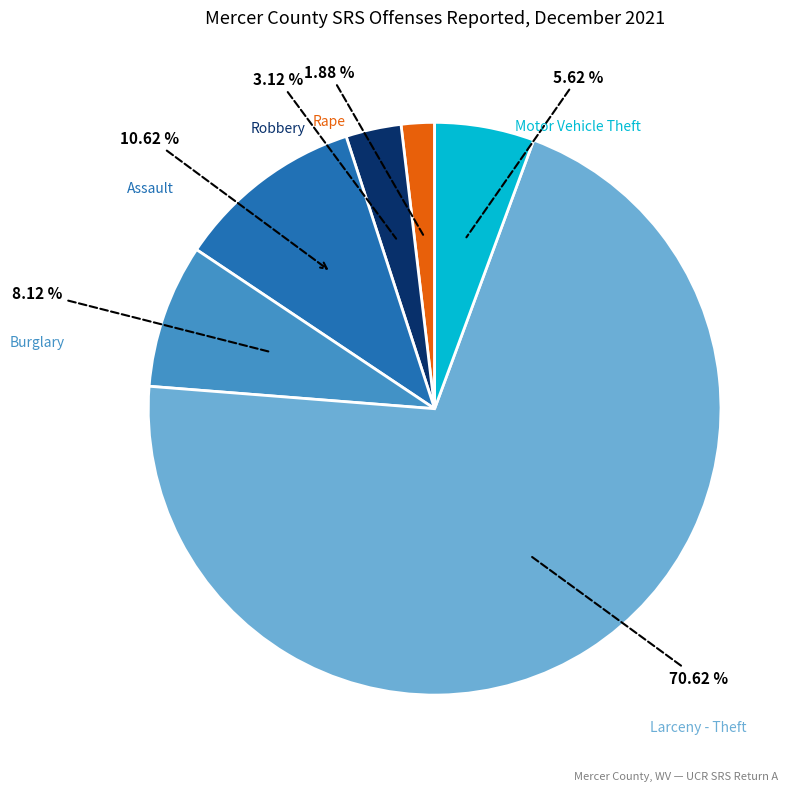

To the nearest percent, what is the average slice percentage?

17%